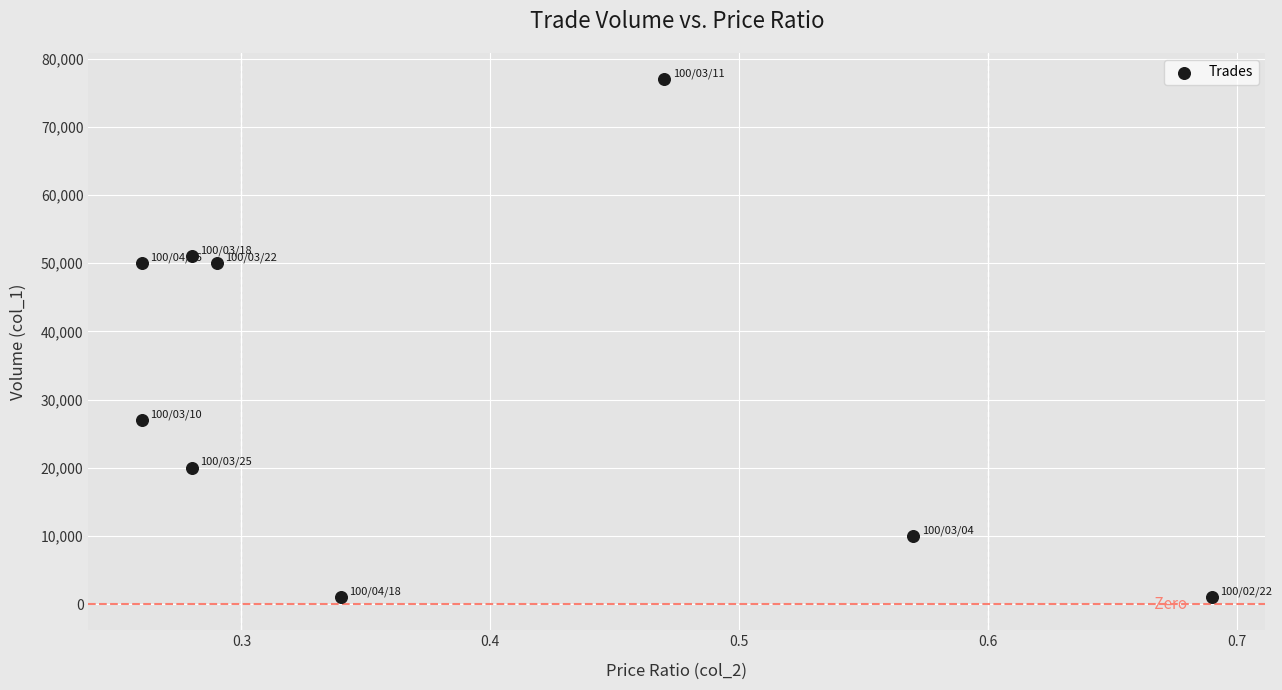

What is the range of Y values (max minus min)?

76000